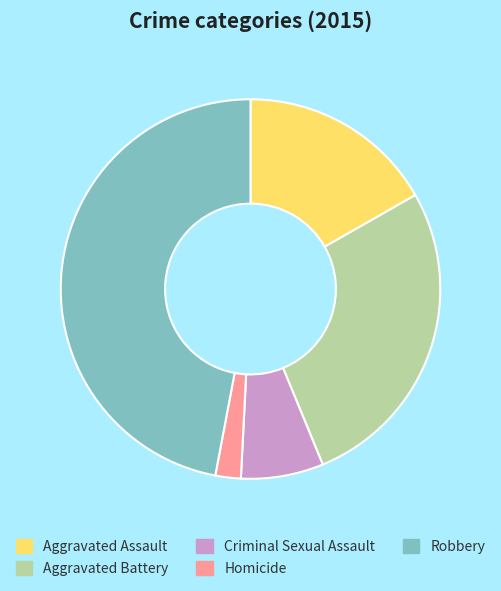

Is there any slice that represents more than half of the pie?

No